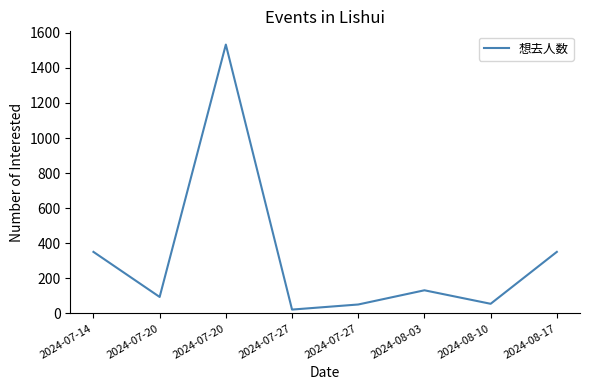

List the labels in order of value, smallest first.

2024-07-27, 2024-07-27, 2024-08-10, 2024-07-20, 2024-08-03, 2024-07-14, 2024-08-17, 2024-07-20